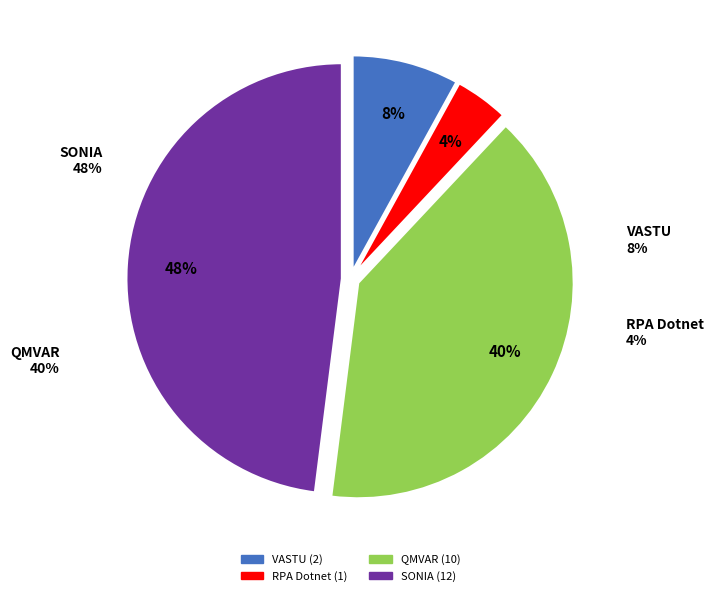

To the nearest percent, what is the average slice percentage?

25%